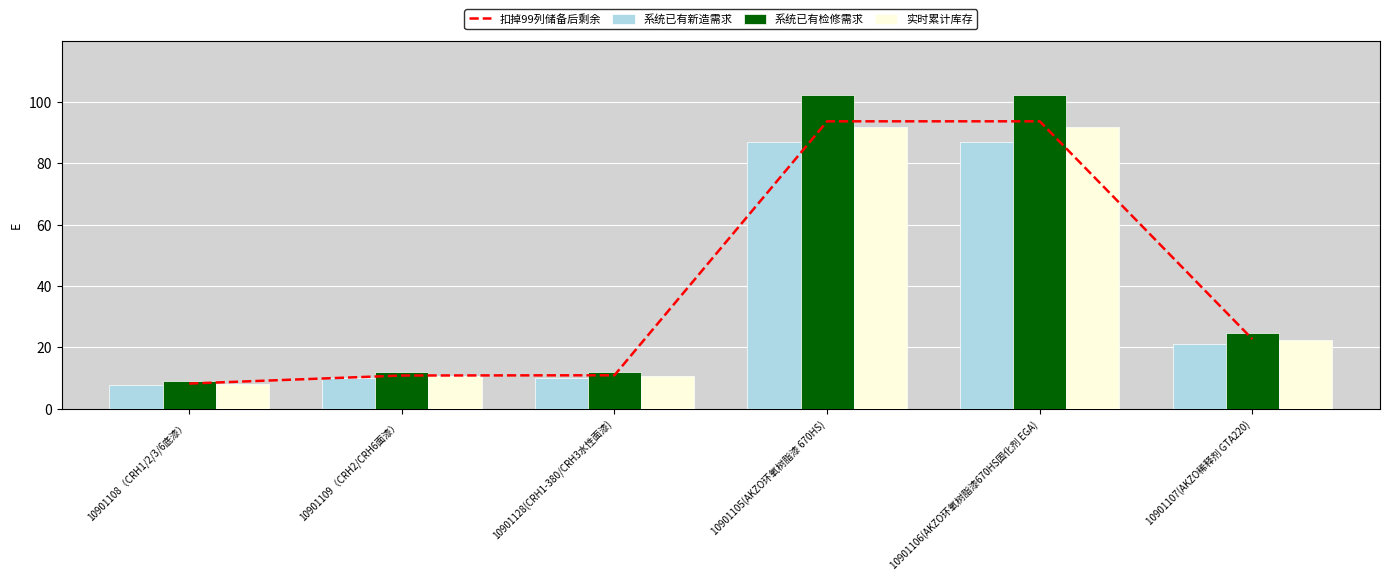

What is the average value of the 系统已有检修需求 series?

43.6